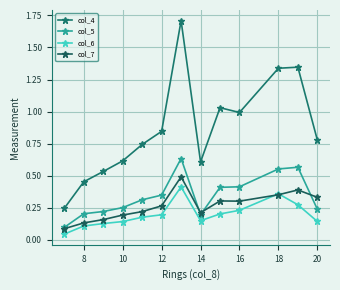

Is this an area chart (filled region under the line)?

No